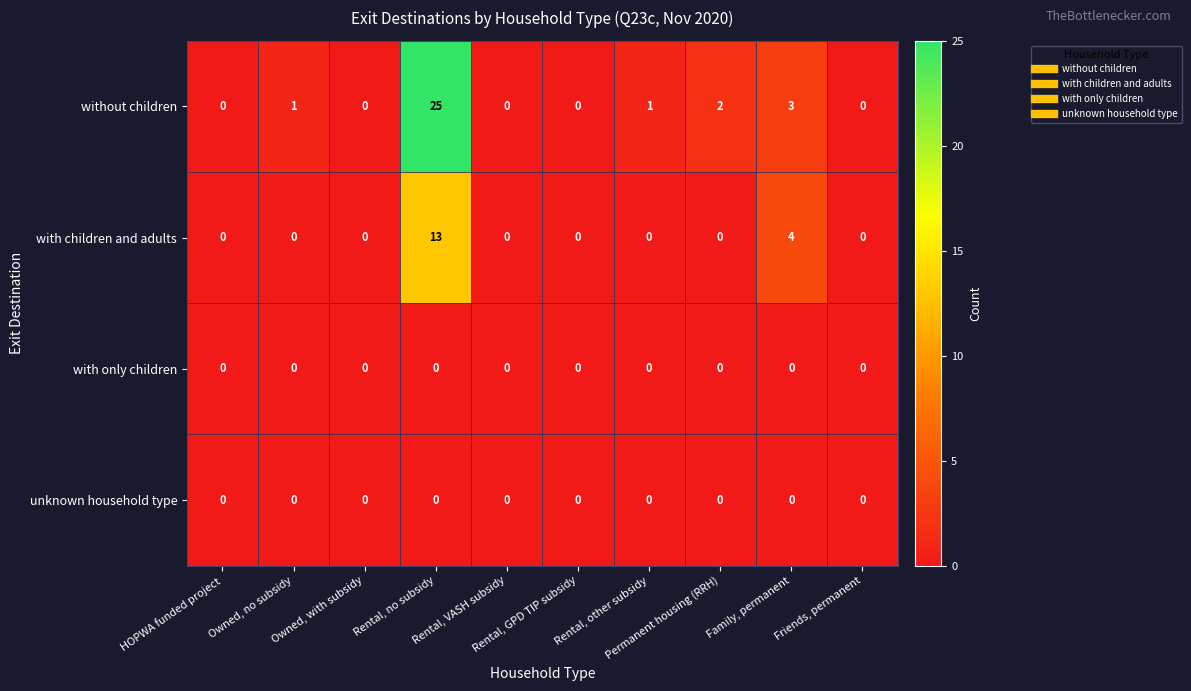

What is the difference between the maximum and minimum values in the without children series?

25